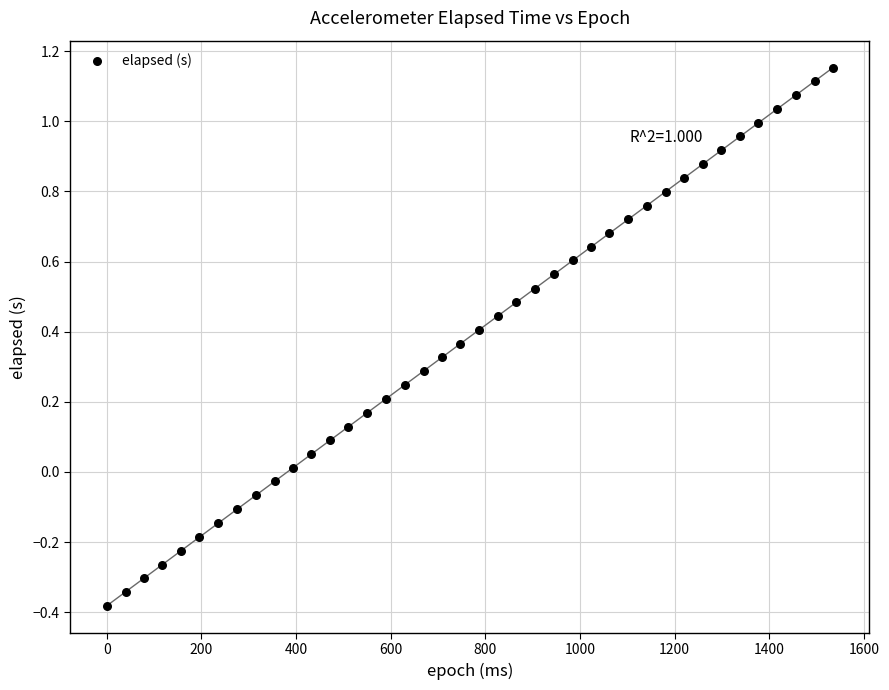

What is the range of X values (max minus min)?

1535.0